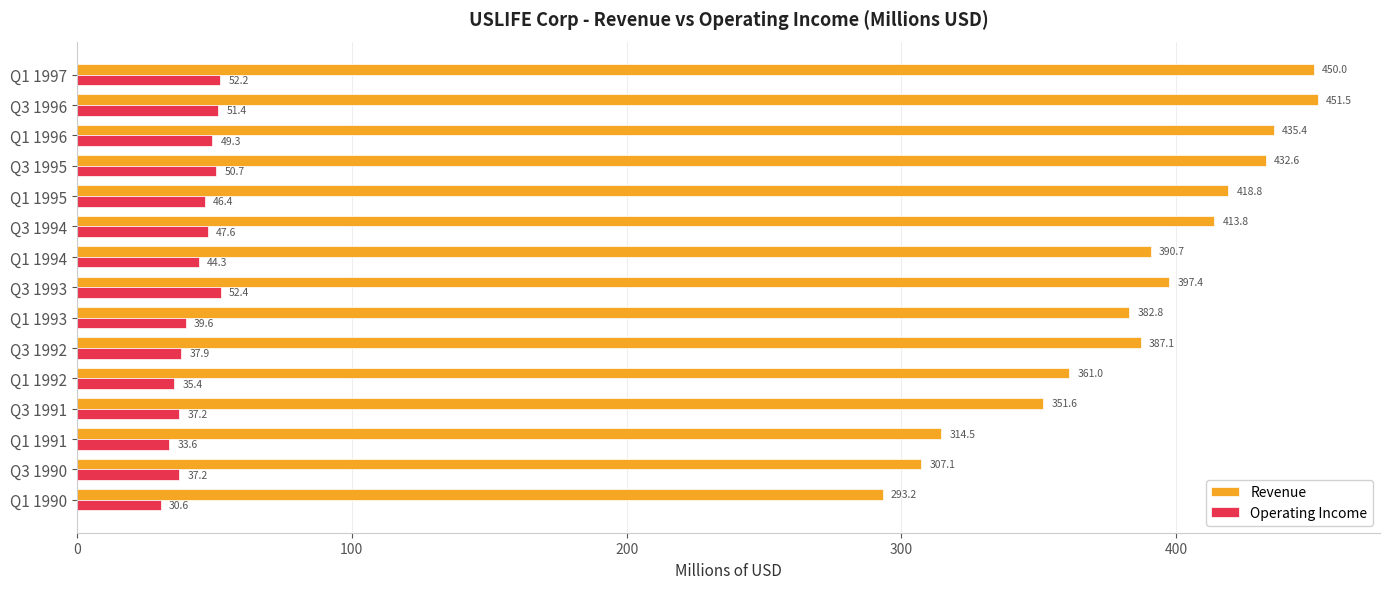

At which category does the chart reach its peak across all series?

Q3 1996